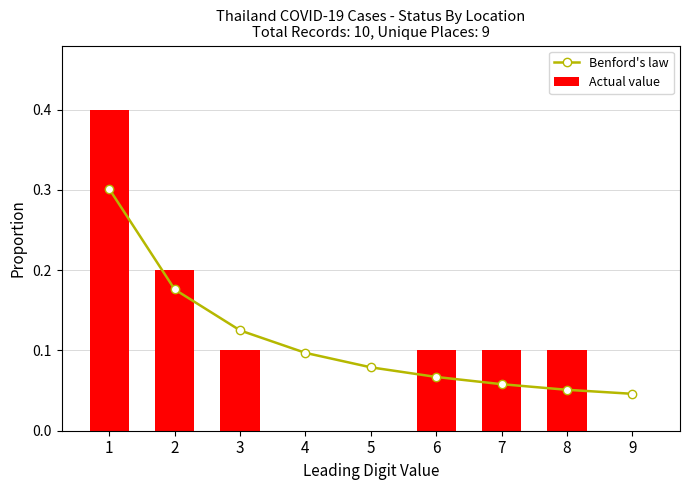

What is the maximum value for Actual value?

0.4